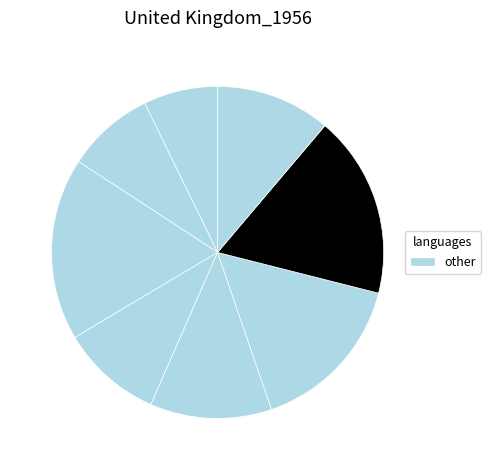

How many slices are in this pie chart?

8